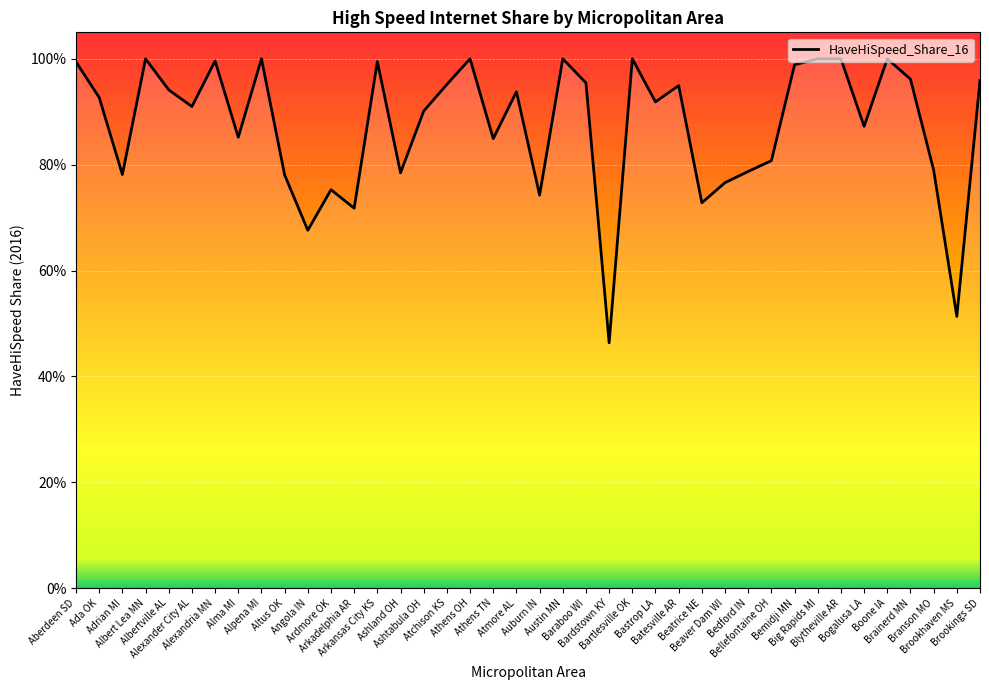

The chart shows a value of 1.2 at Atmore AL. True or false?

False